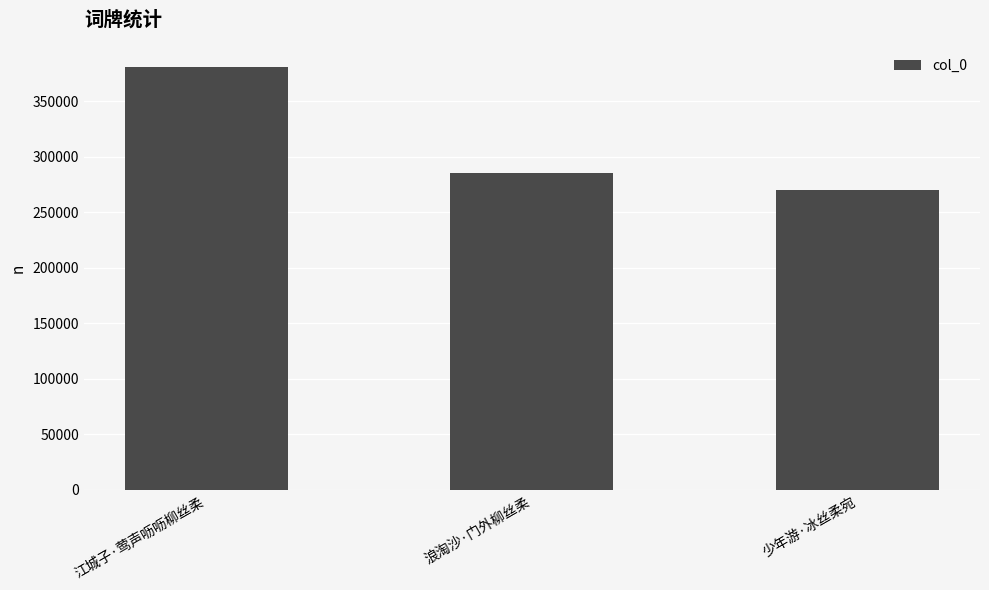

What is the value of the 2nd bar from the left?

285375